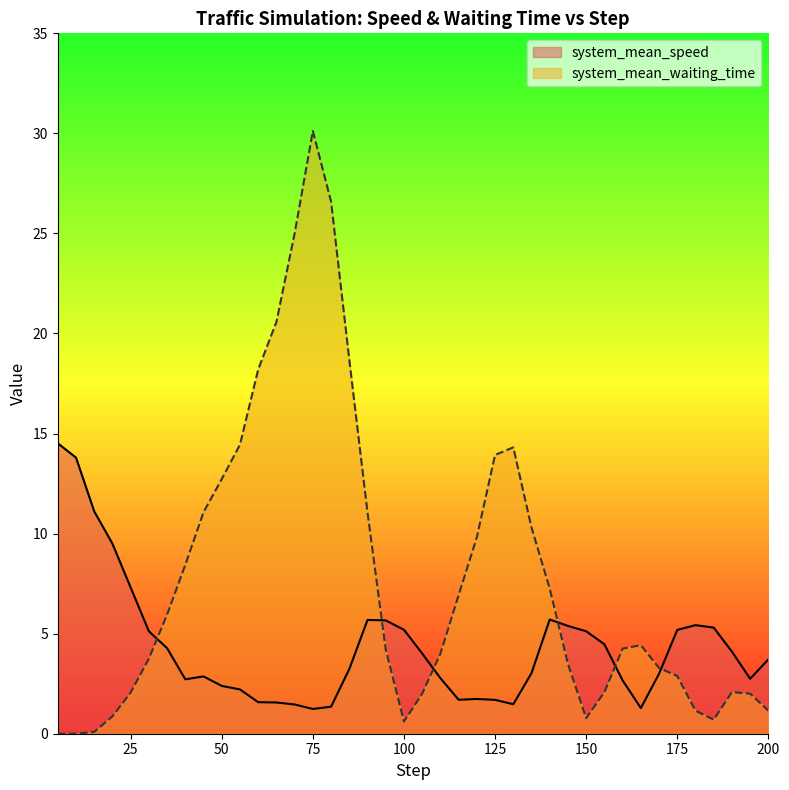

At which category is the sum across all series the highest?

75